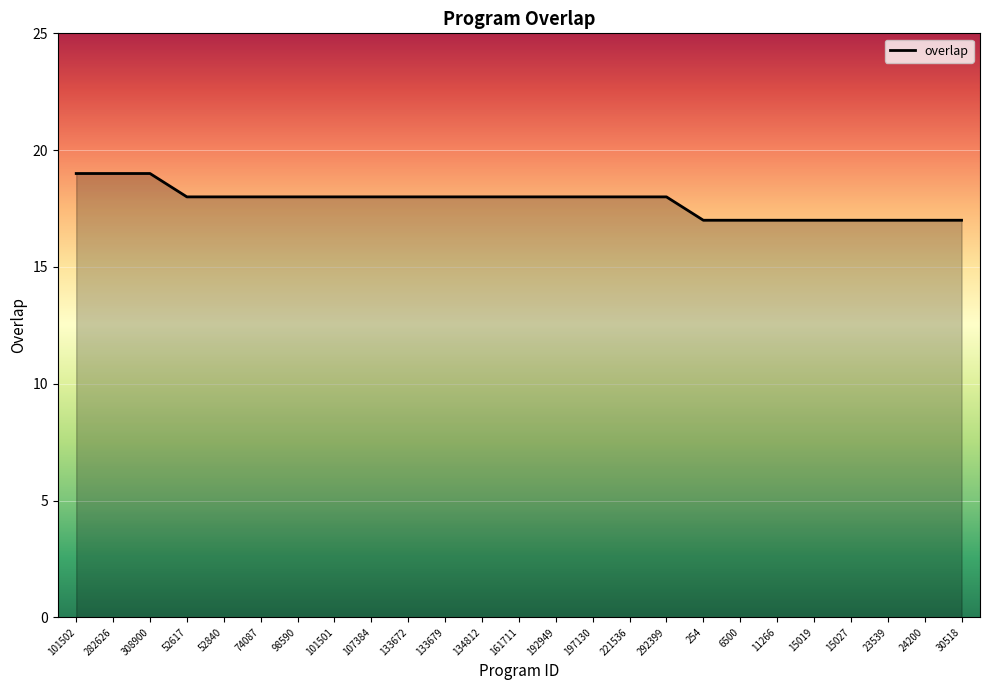

What position from the right is 74087?

20